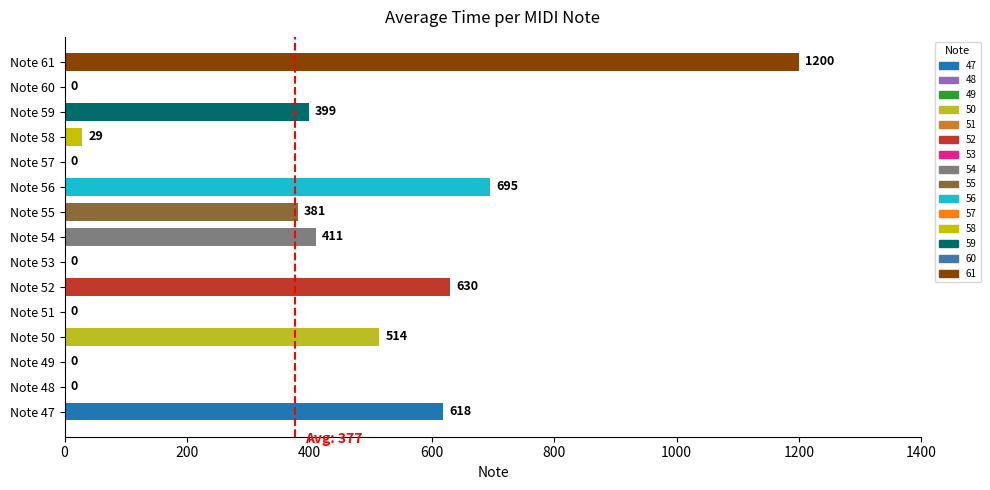

The value at Note 50 is 801. True or false?

False